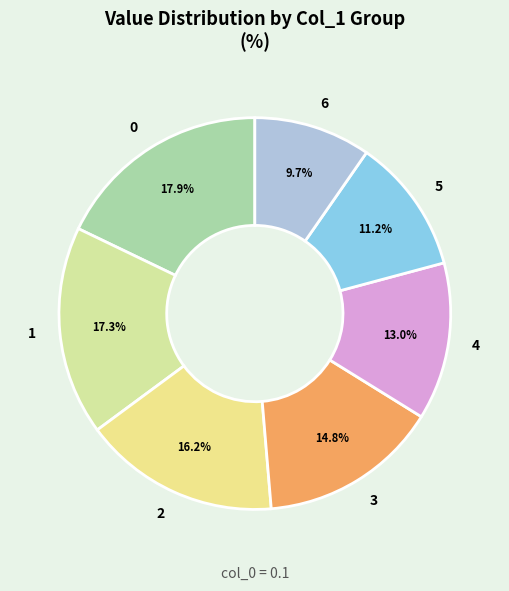

Is 1 the majority of the pie?

No